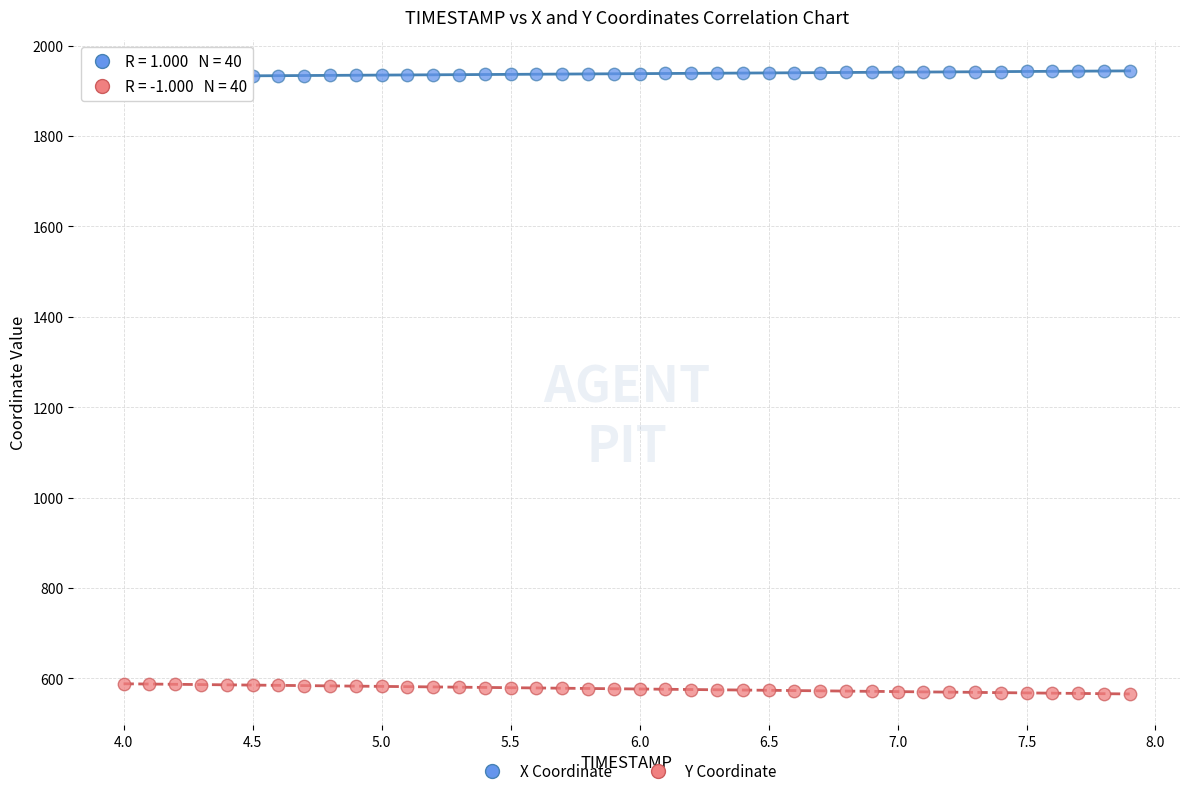

Across all data points, what is the range of Y values (max minus min)?

1378.3